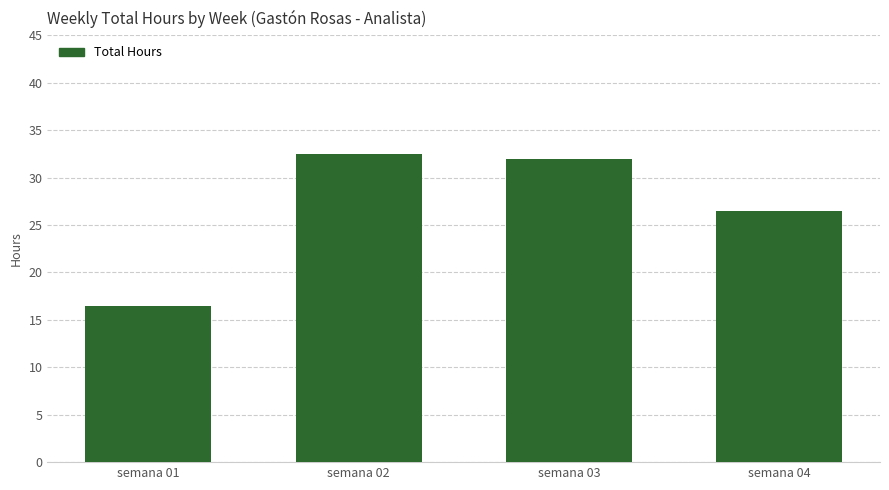

The value at semana 04 is 26.5. True or false?

True